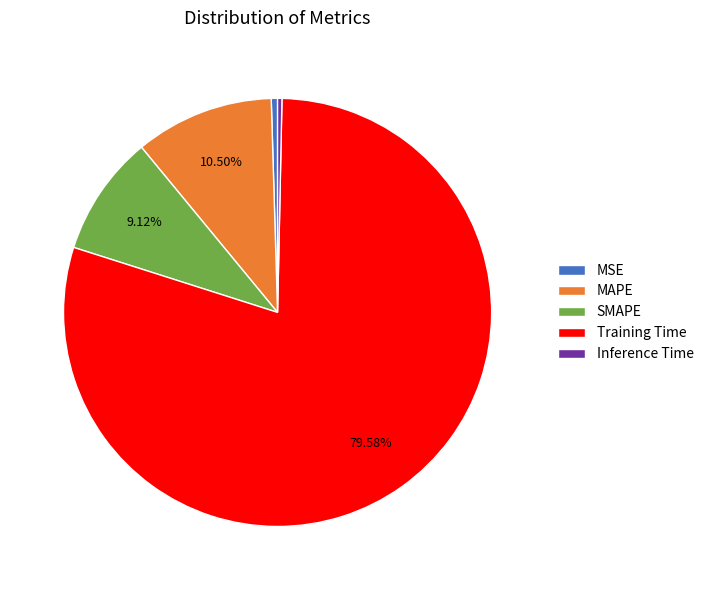

How many slices are in this pie chart?

5